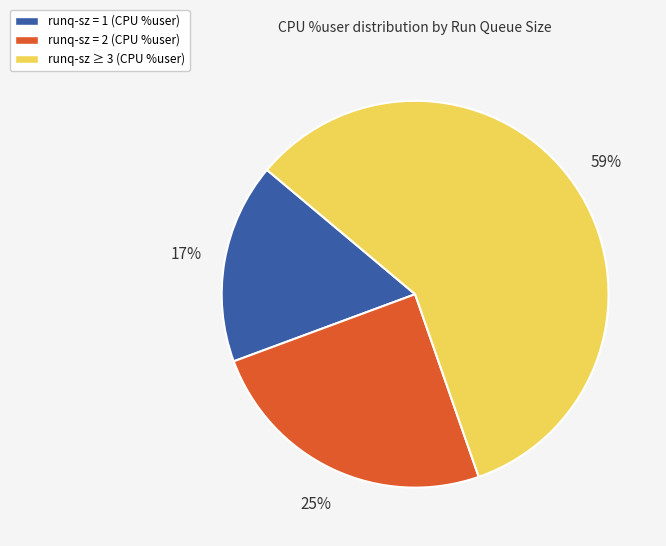

To the nearest percent, what is the average slice percentage?

33%